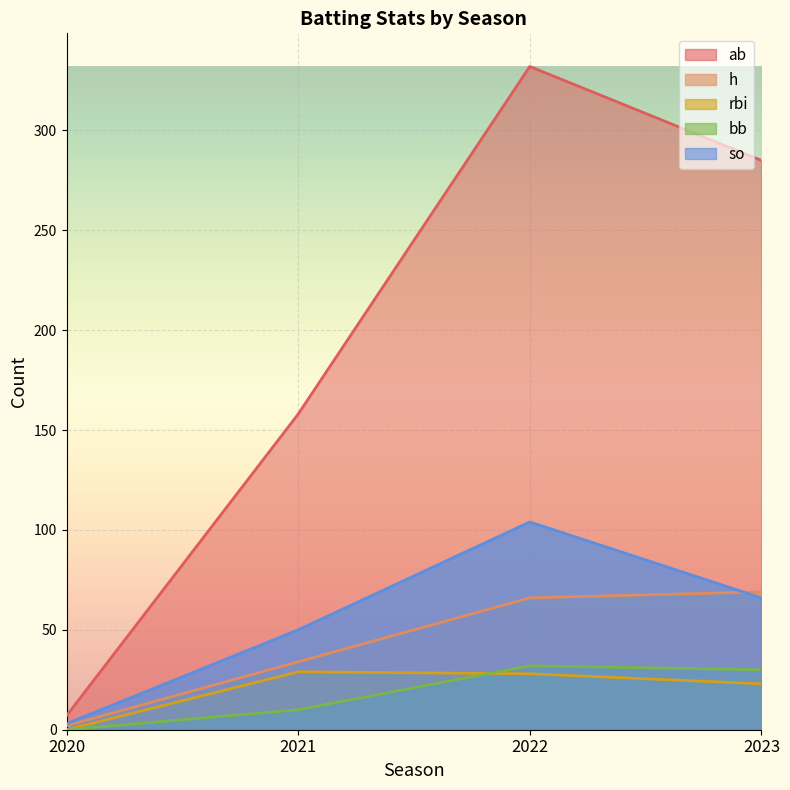

How many times do bb and rbi cross each other?

1